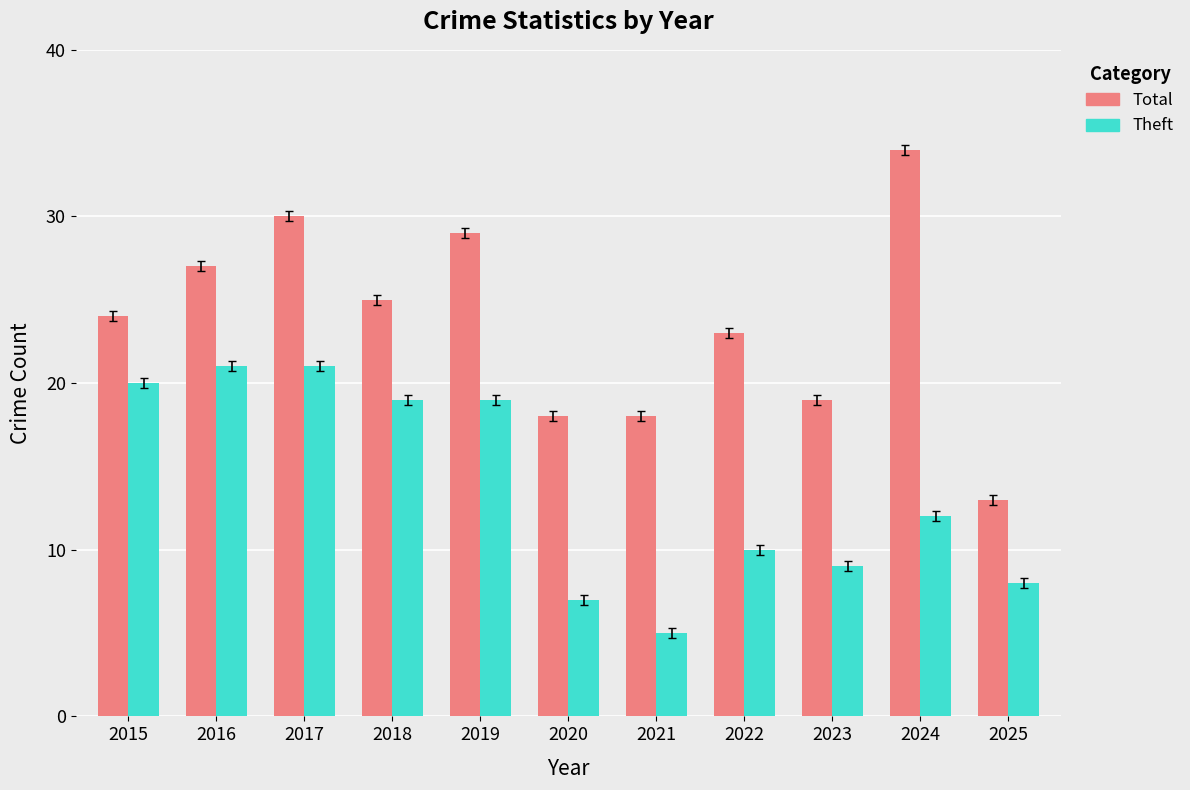

What is the average value of the Theft series?

14